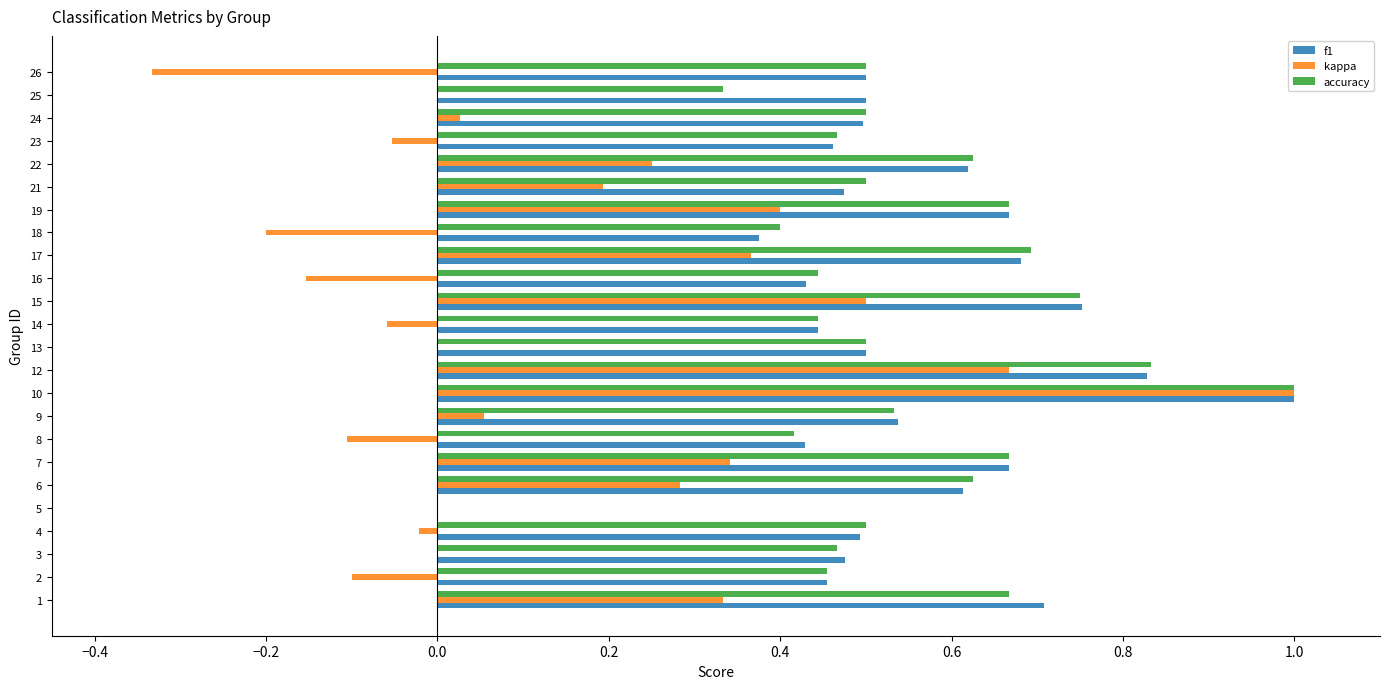

What is the maximum value shown in the chart?

1.0